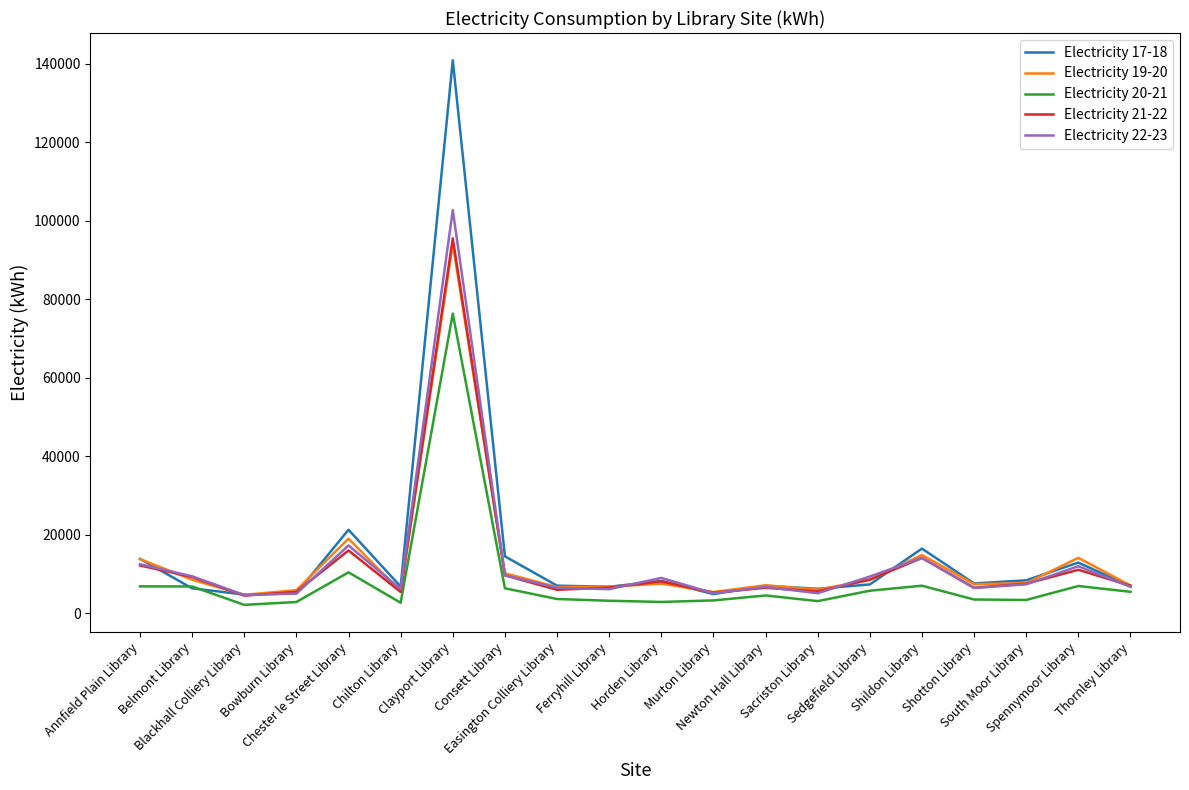

At which category is the sum across all series the highest?

Clayport Library